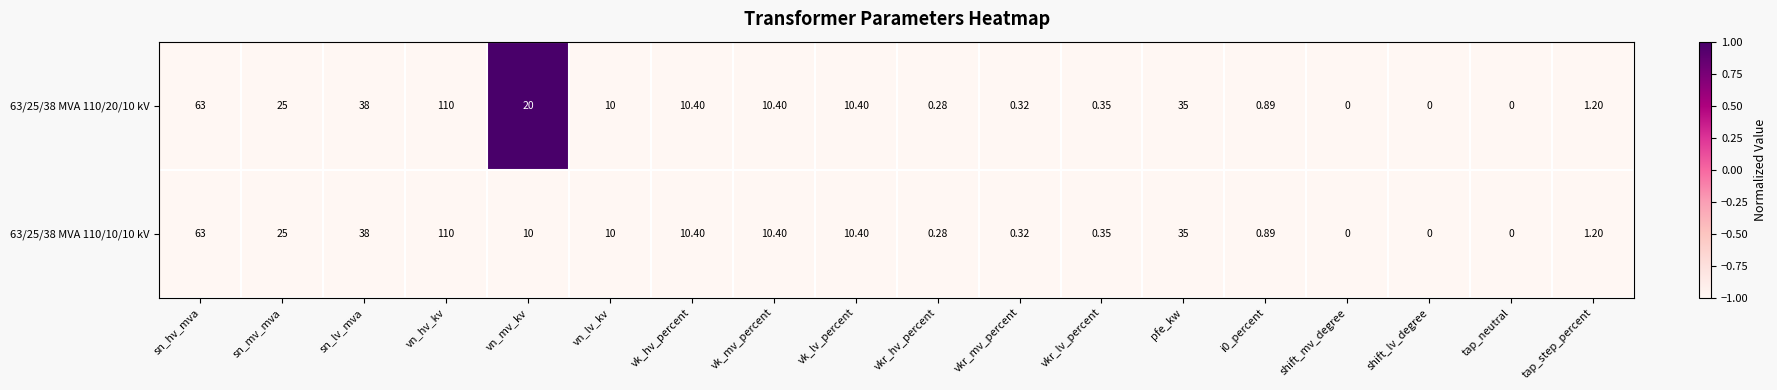

Where is 63/25/38 MVA 110/10/10 kV nearest to the value 55?

sn_hv_mva